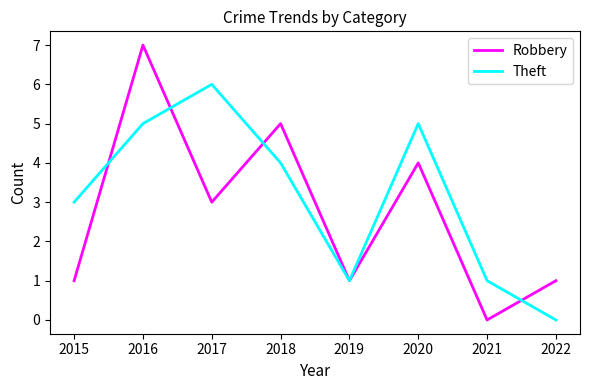

How many interior local valleys does the Theft series have?

1